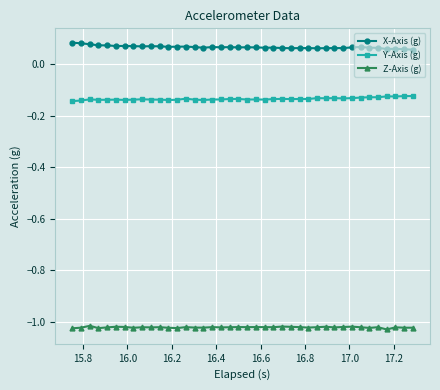

How many series are shown in this chart?

3